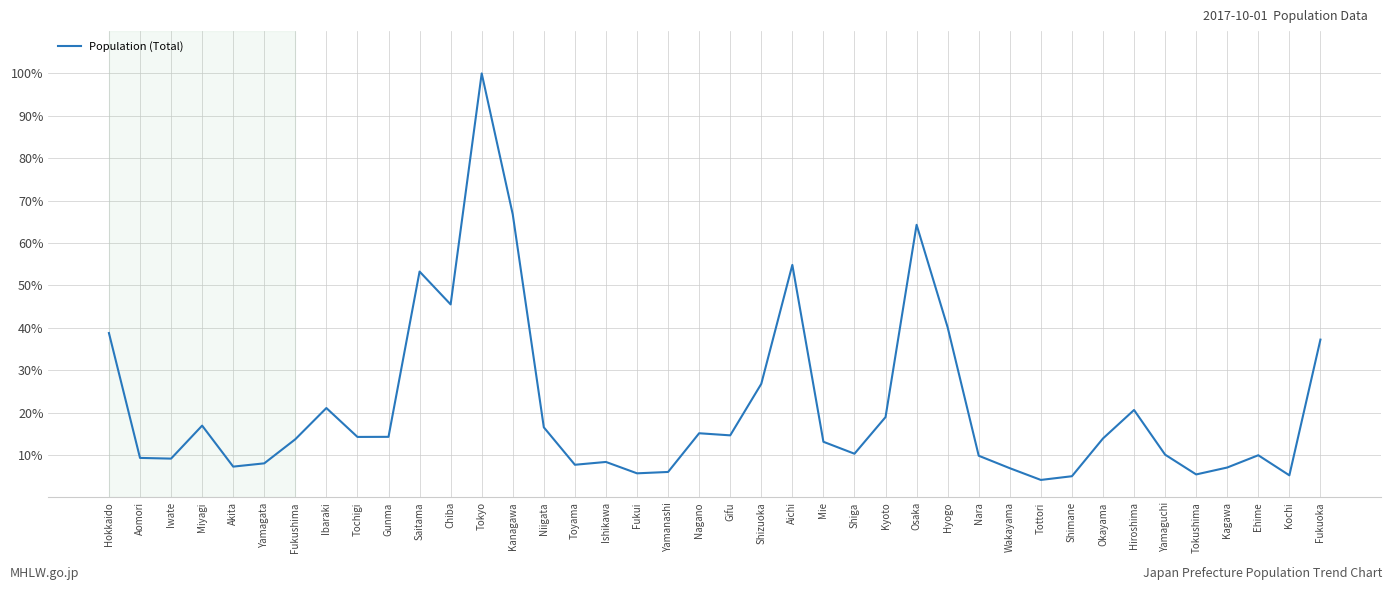

What is the difference between the values at Hyogo and Chiba?

5.4